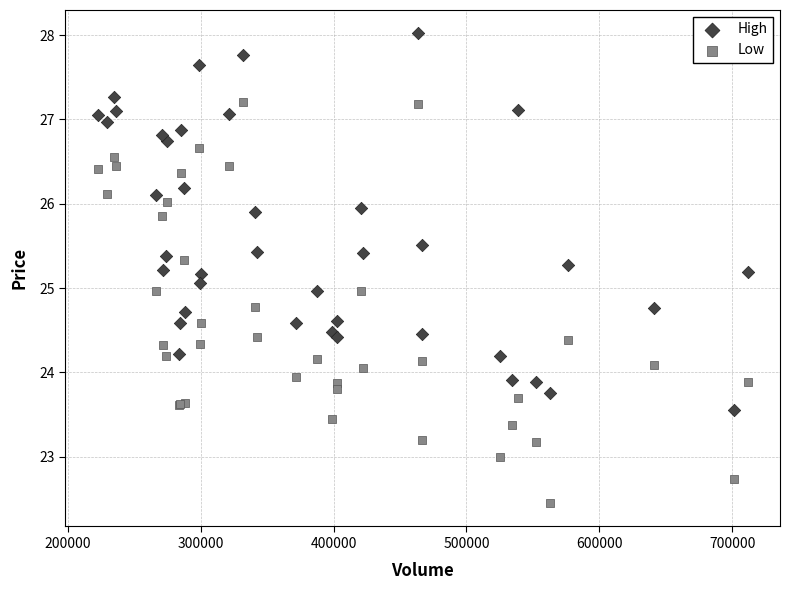

Which series has the largest Y range (max minus min)?

Low